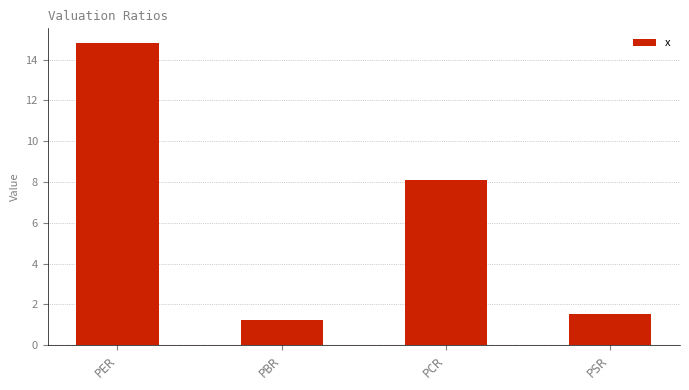

Which has a higher value, PSR or PCR?

PCR